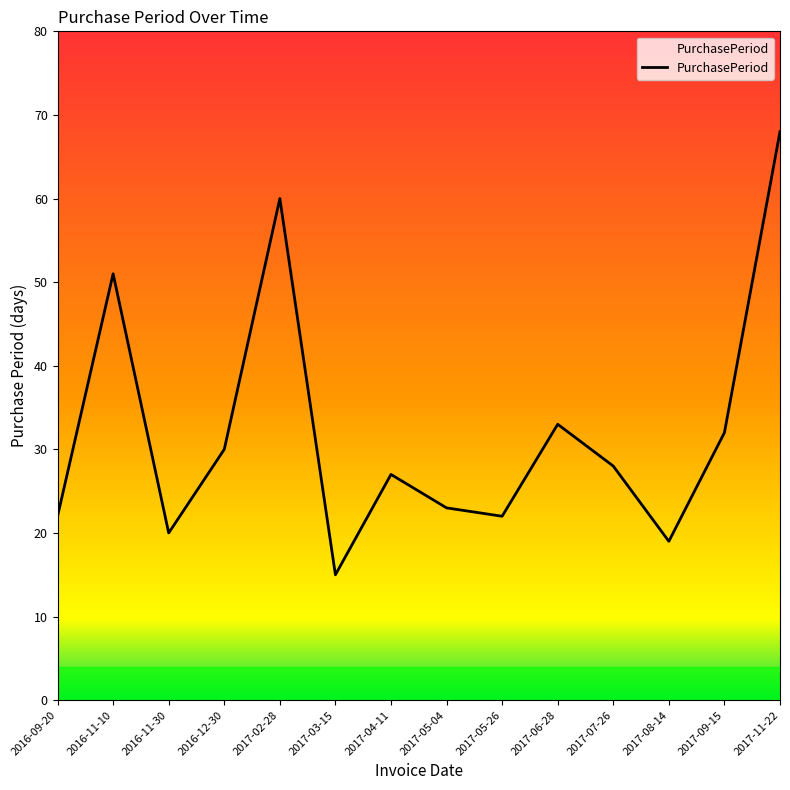

At which category does the chart reach its peak across all series?

2017-11-22